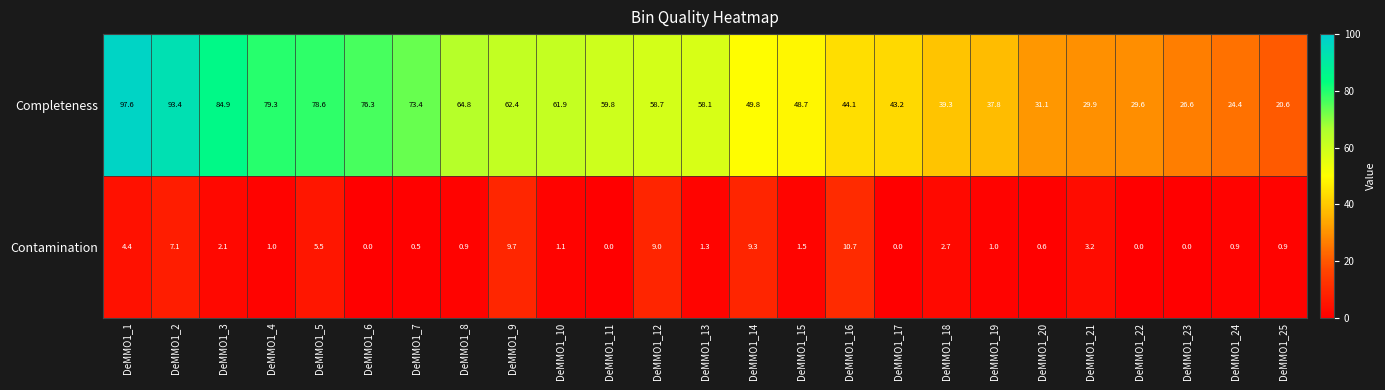

At which label is Contamination closest to 5?

DeMMO1_5